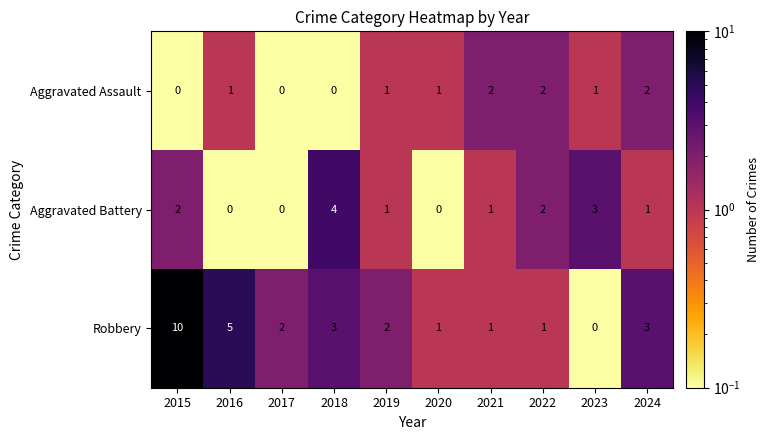

List the series in order of their peak value, highest first.

Robbery, Aggravated Battery, Aggravated Assault